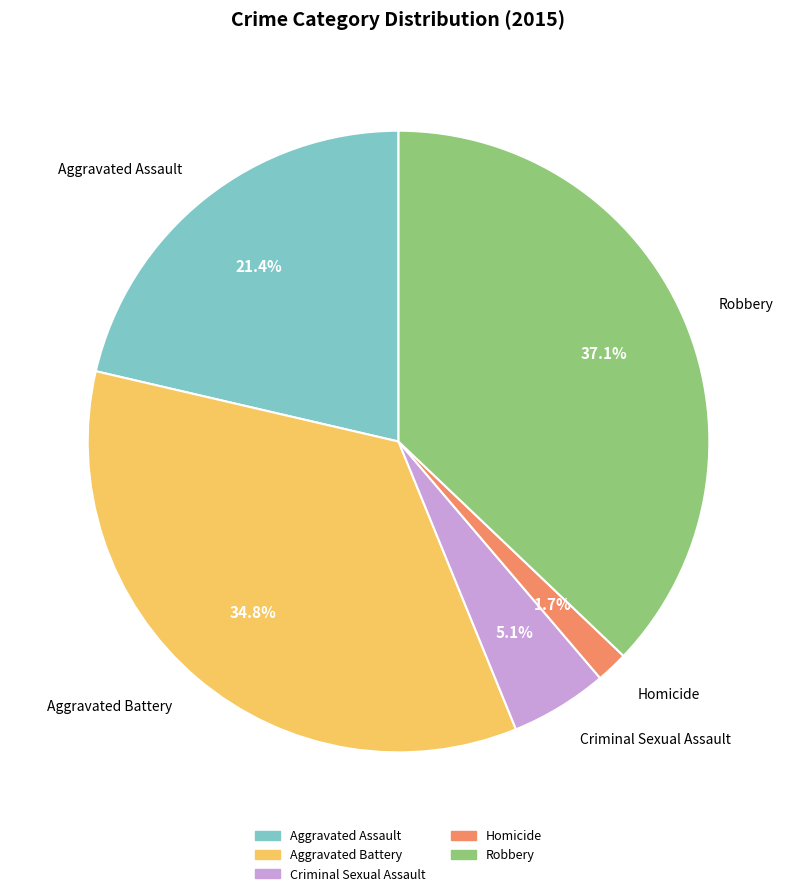

Is Criminal Sexual Assault the majority of the pie?

No